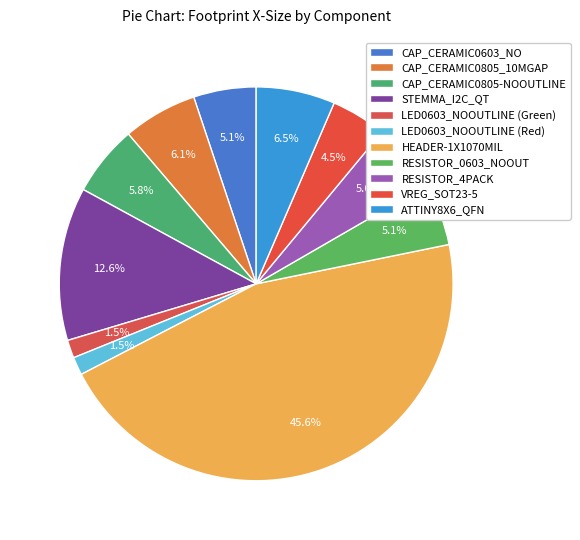

To the nearest percent, what is the average slice percentage?

9%